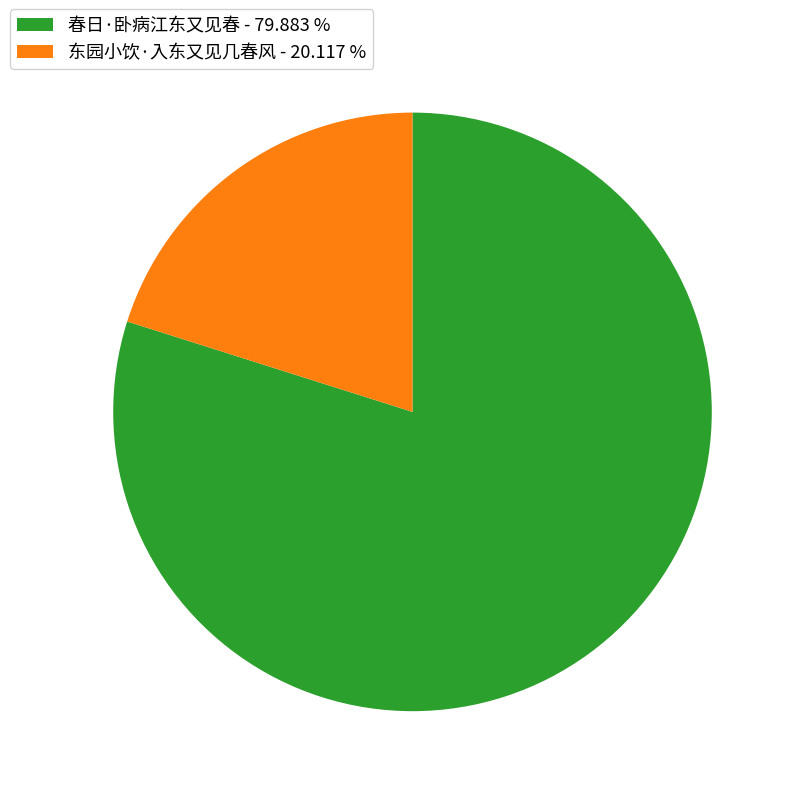

What is the largest slice in the pie chart?

春日·卧病江东又见春